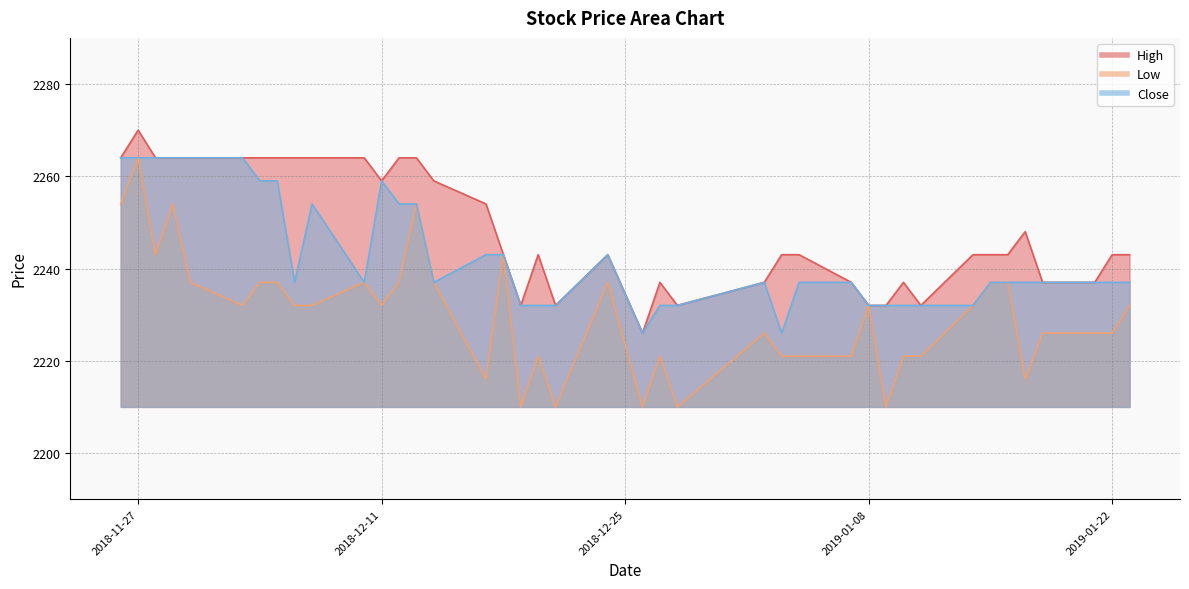

What is the value of the Close point at the 22nd from the left?

2226